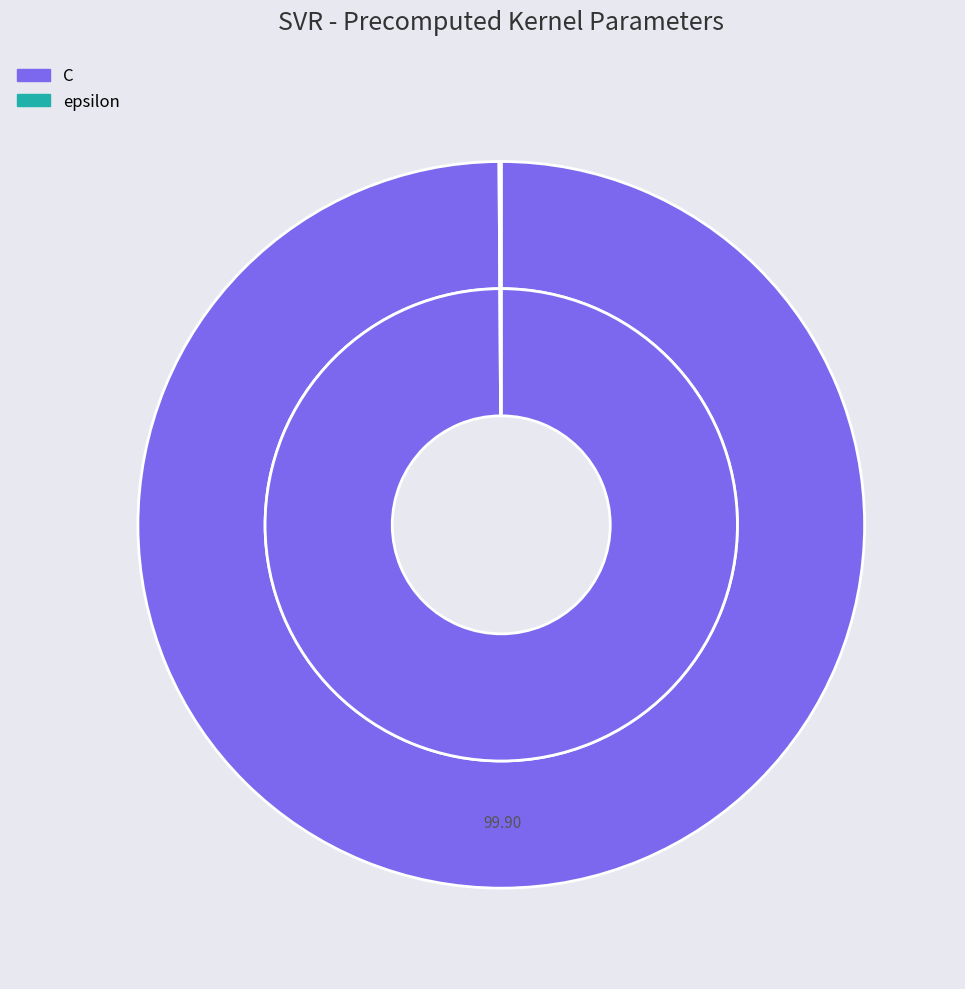

Rank the categories by value from lowest to highest.

epsilon, C